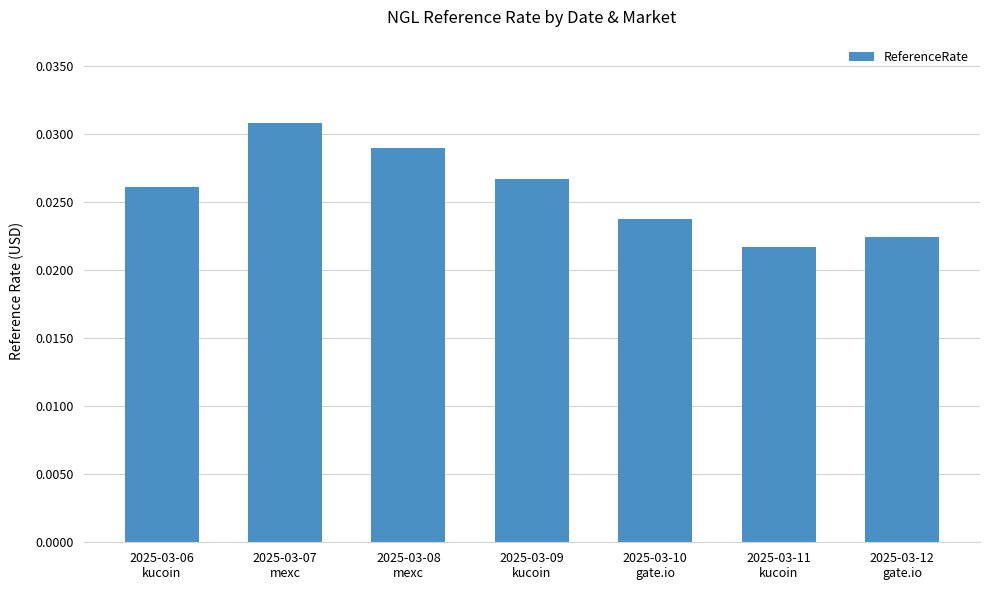

At which category does the chart reach its peak across all series?

2025-03-07
mexc